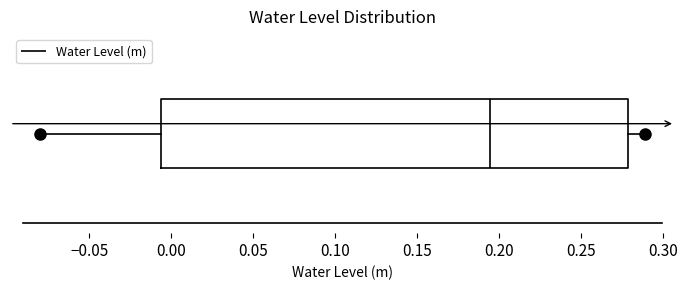

Read this box plot against the x-axis: the position of the median line, the range covered by the box, and the ends of both whiskers. The values are not printed on the chart, so give them approximately, as read against the axis.

median 0.195, box -0.005 to 0.280, whiskers -0.080 to 0.290